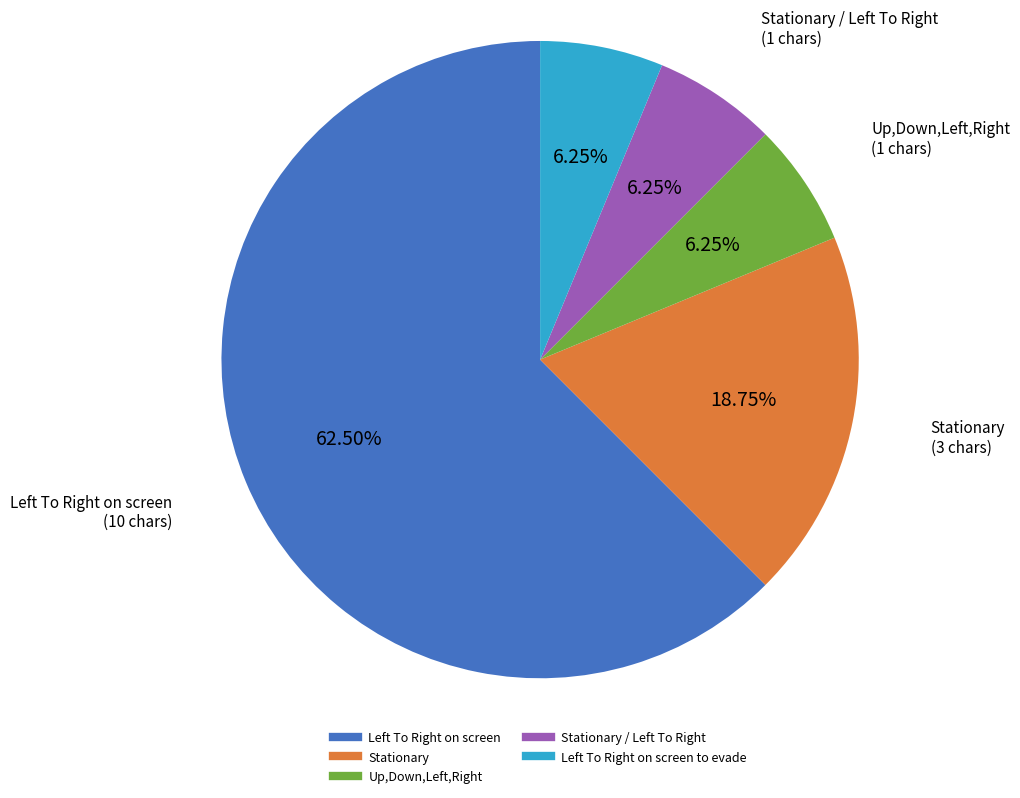

Does any single category account for the majority?

Yes